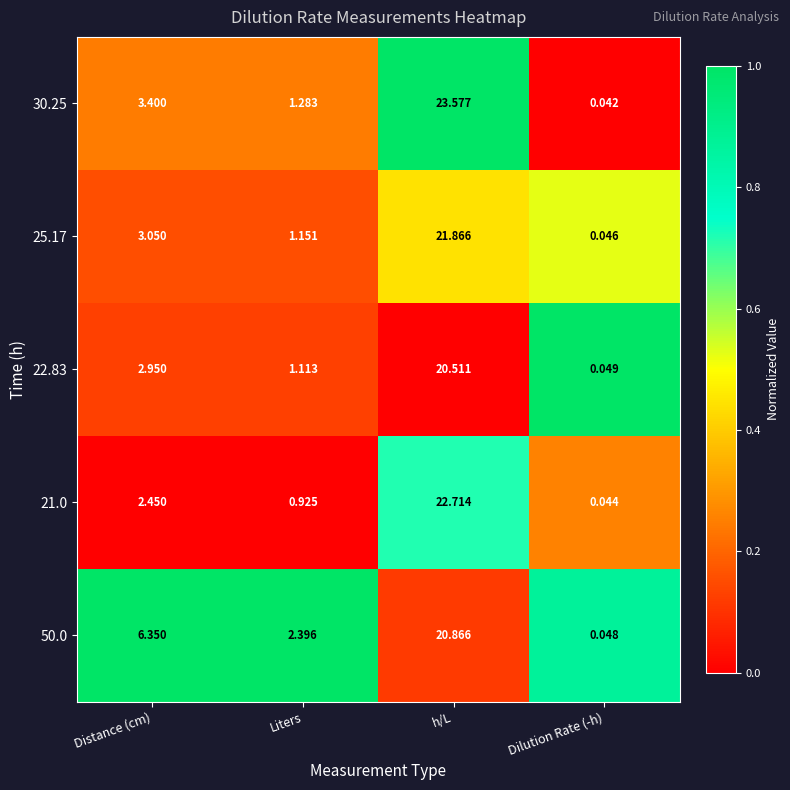

At which label is 30.25 closest to 11?

Distance (cm)